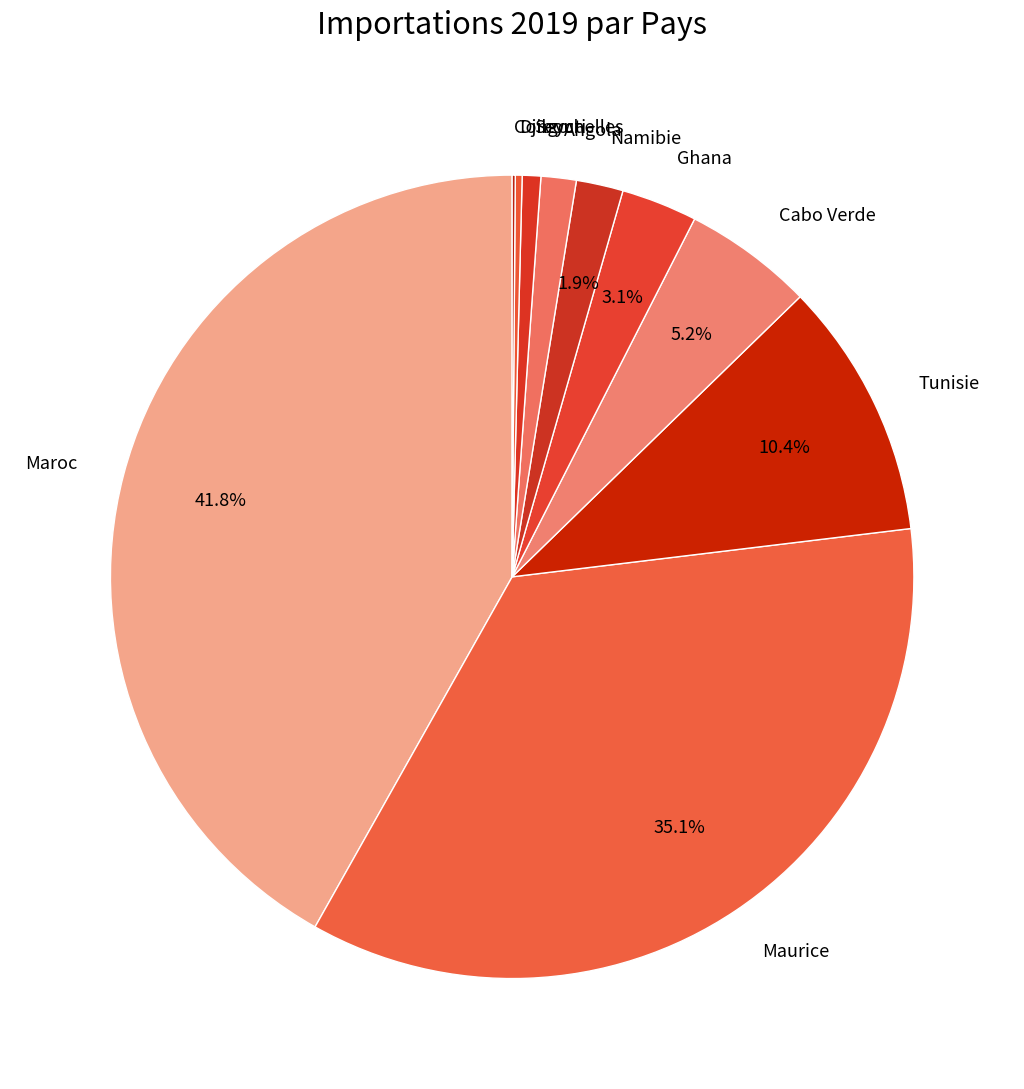

Which category has the biggest portion of the pie?

Maroc